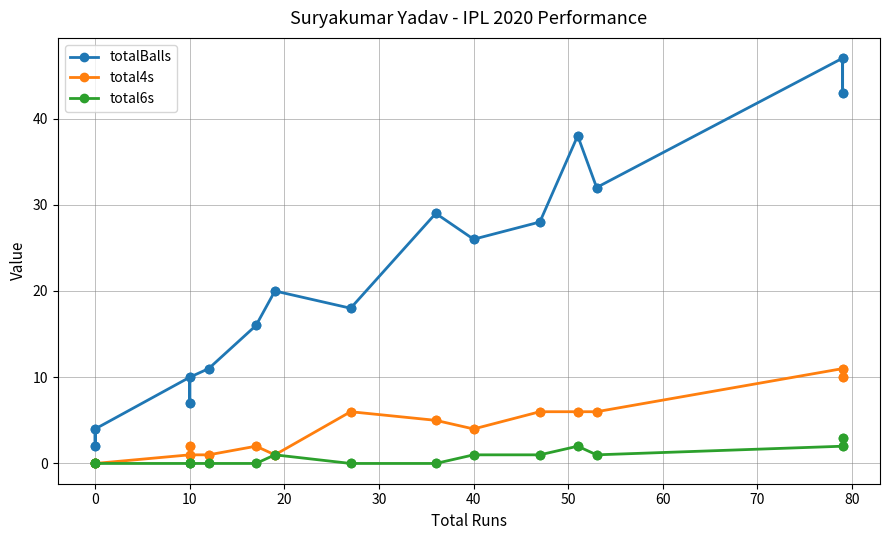

How many data points in total4s are above 4?

14